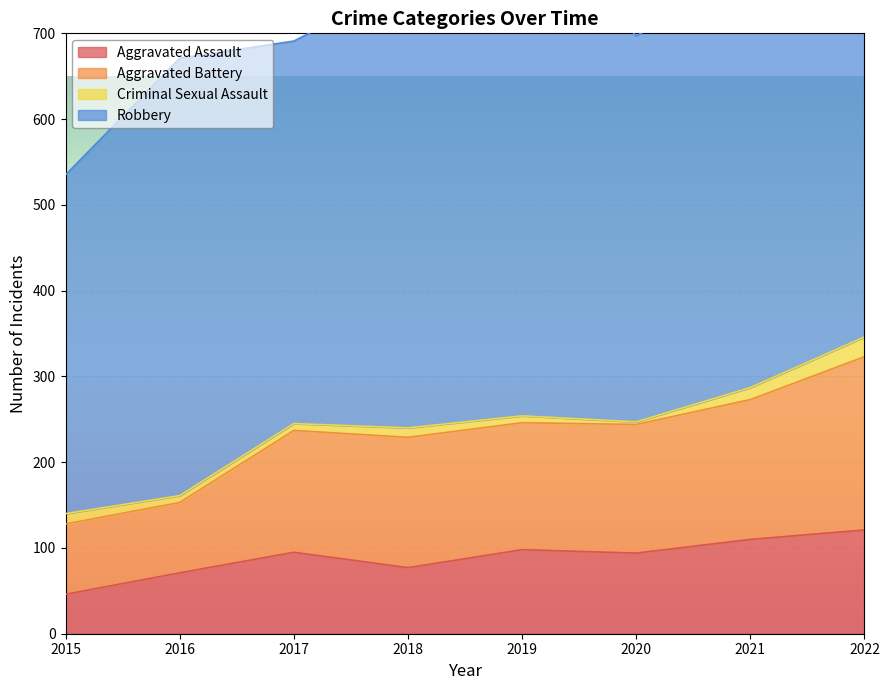

What is the minimum value for Aggravated Assault?

46